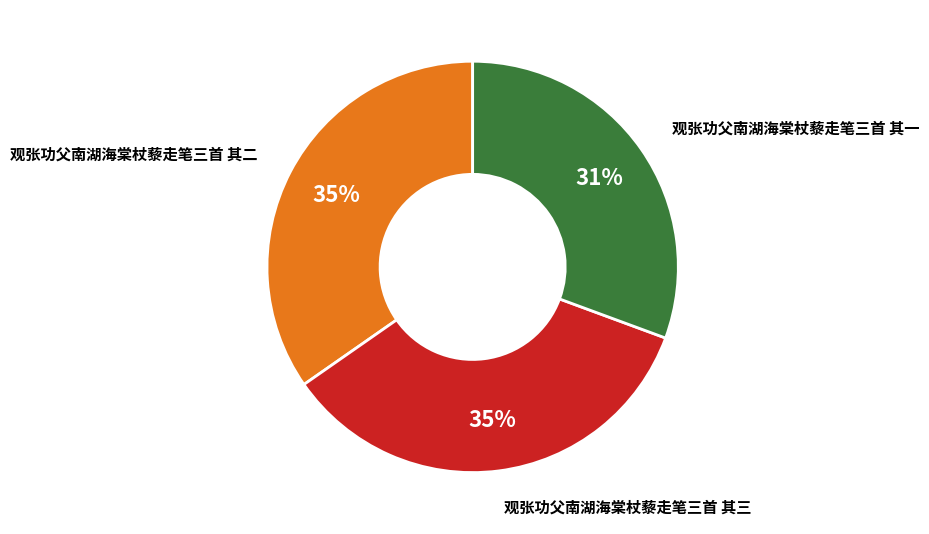

To the nearest percent, what is the average slice percentage?

33%